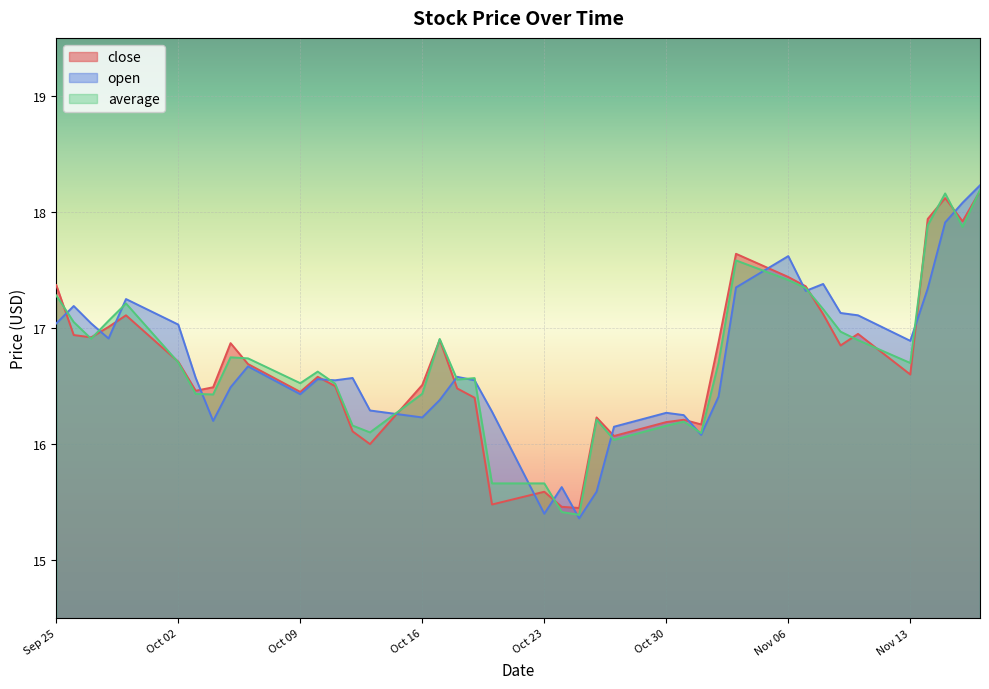

What is the minimum value for average?

15.4